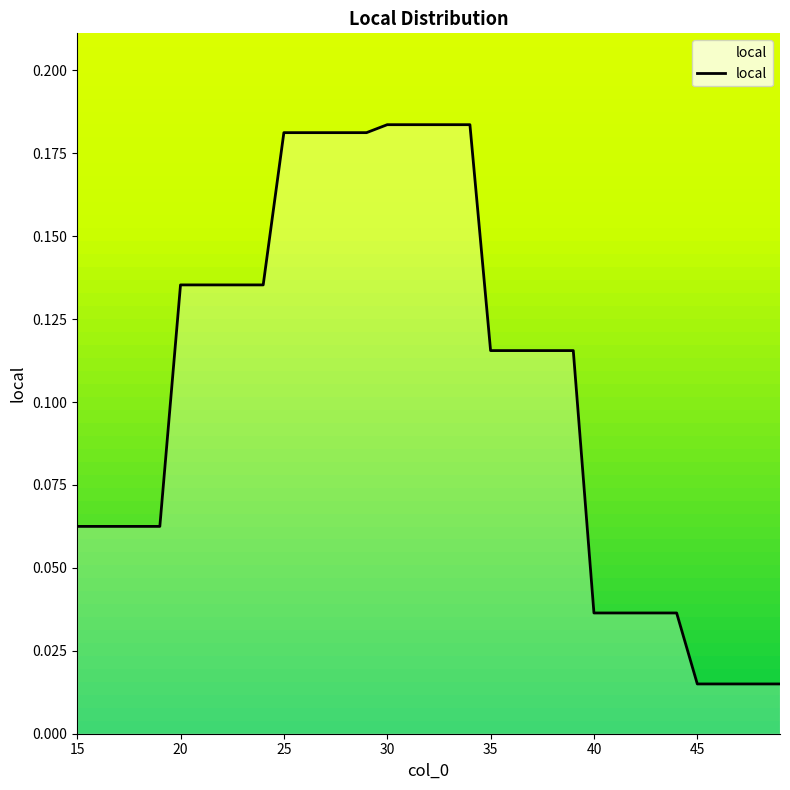

At which label is the value closest to 0?

45